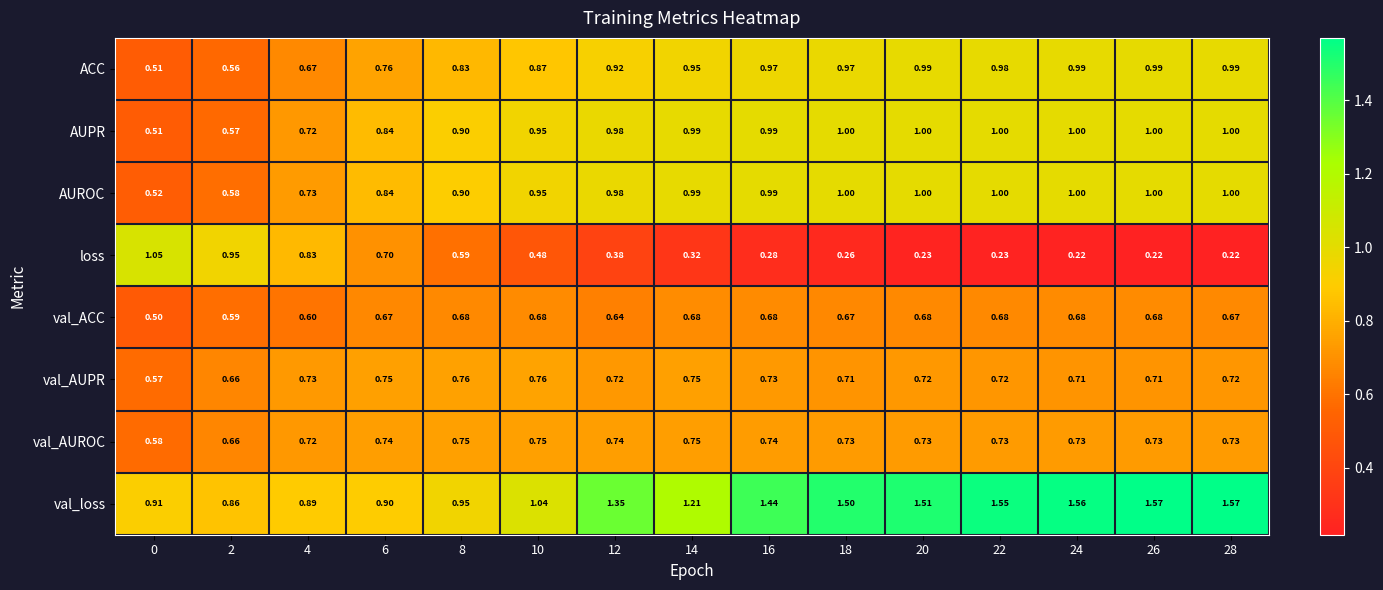

Which series changed the most between 6 and 24?

val_loss